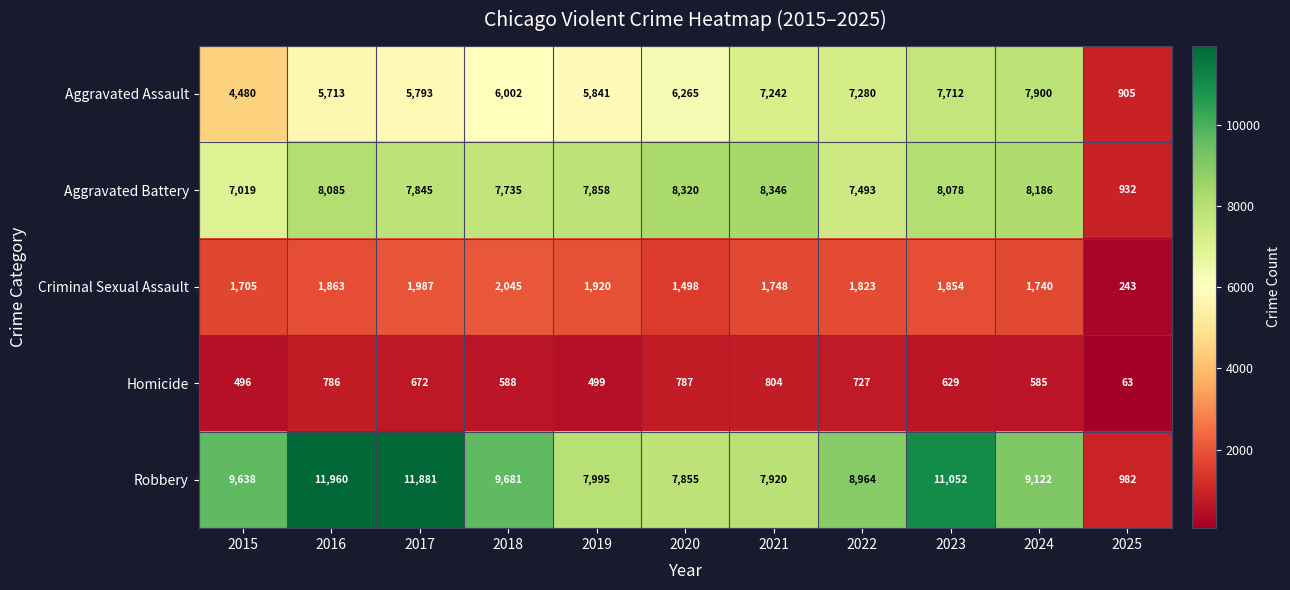

Which series has the widest spread of values?

Robbery